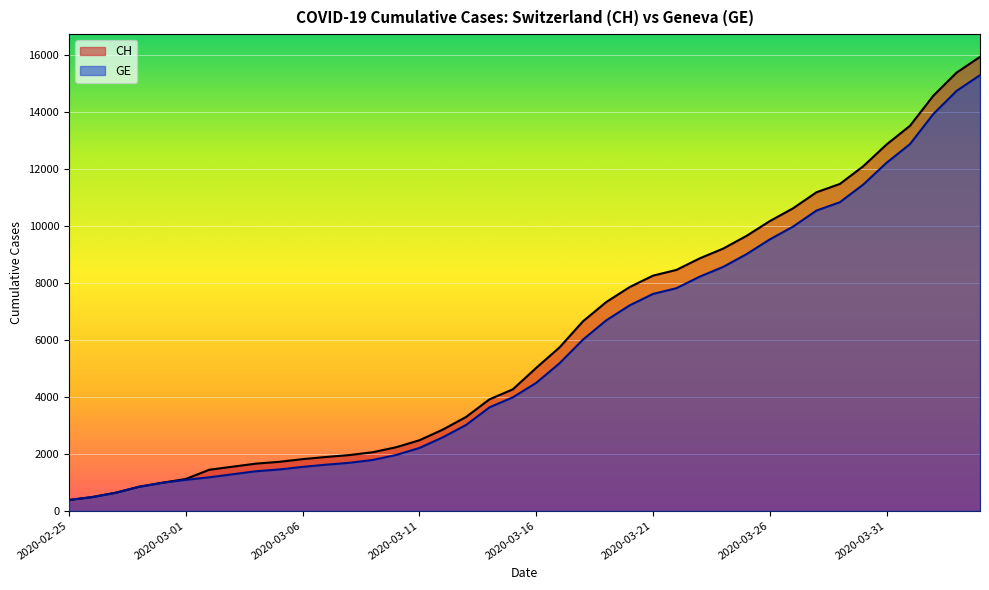

Does the chart display data point markers on the line(s)?

No